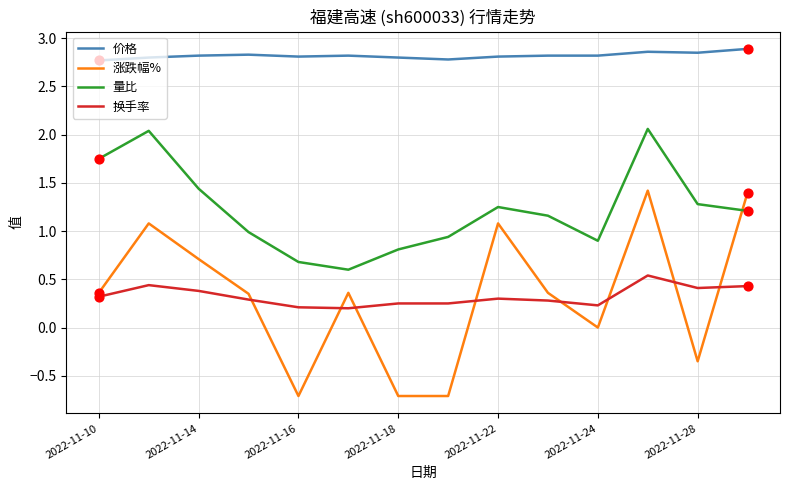

Which series has the largest total across all categories?

价格